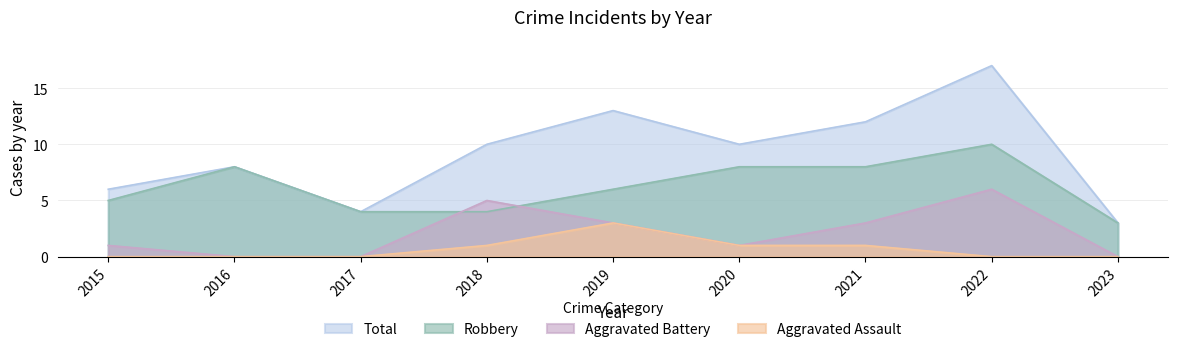

Where is Total nearest to the value 10?

2018